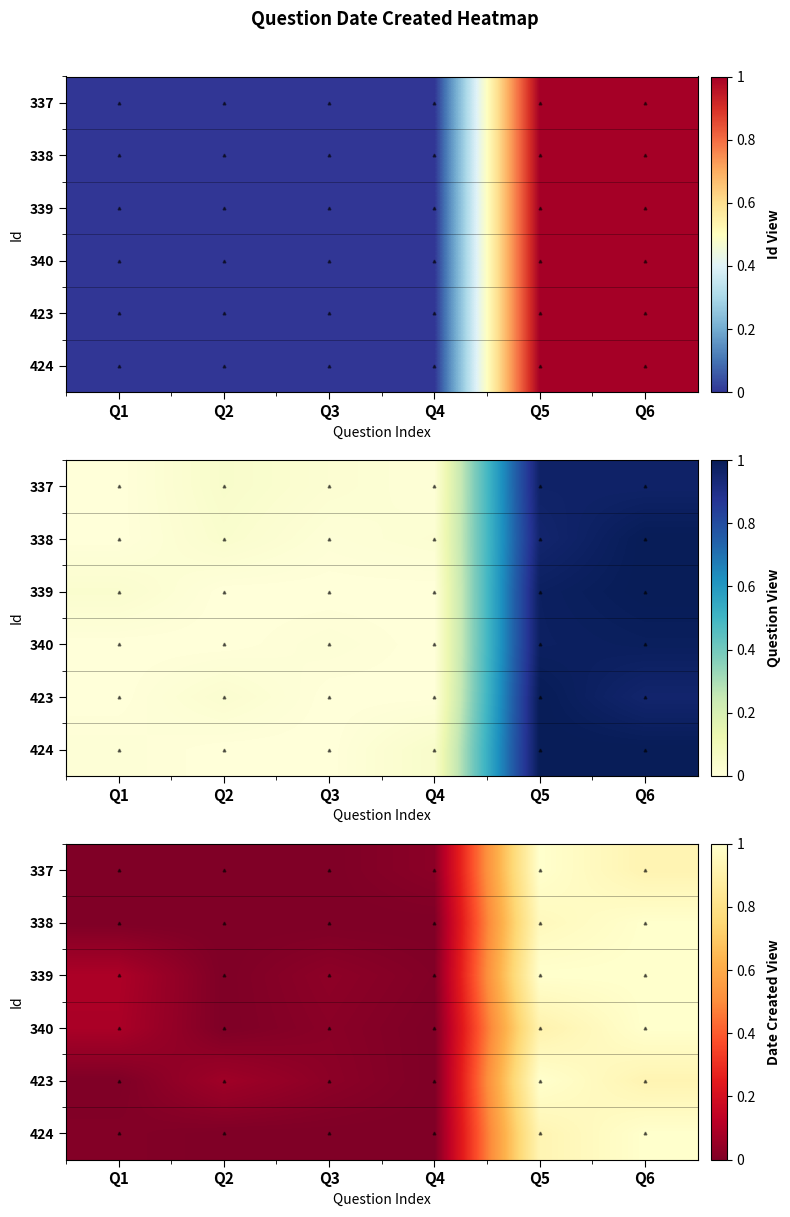

What is the maximum value shown in the chart?

1.0